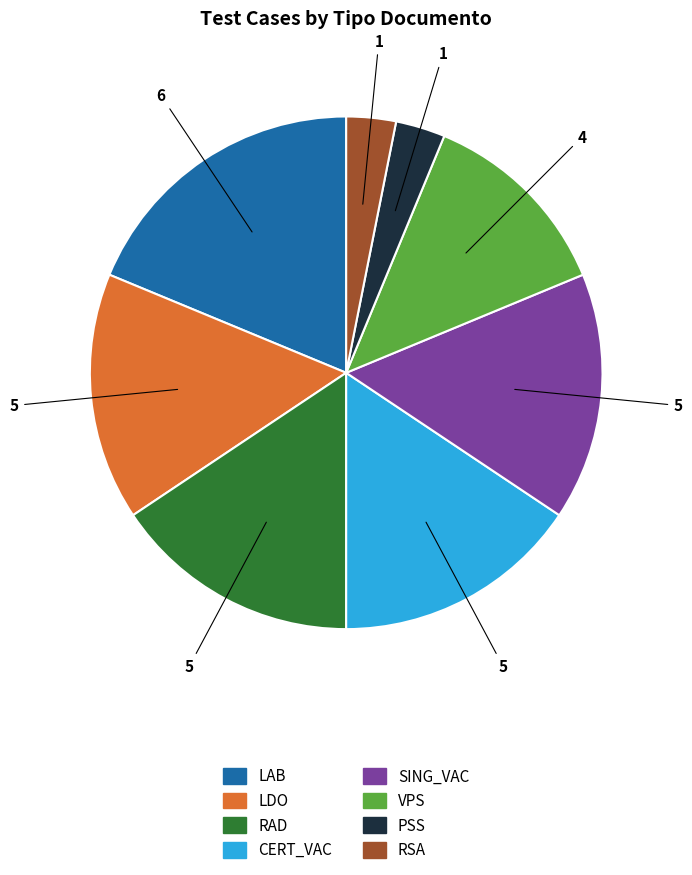

True or false: RSA accounts for 10% of the total.

False